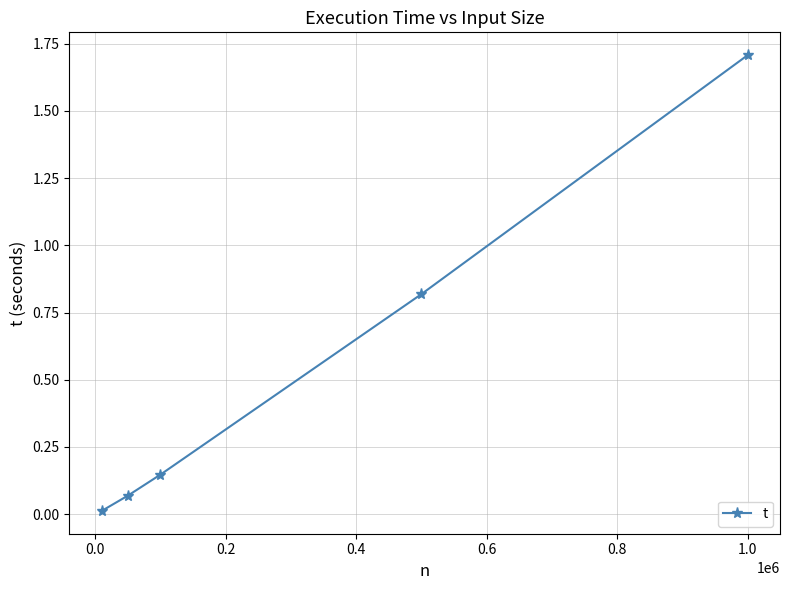

How many lines are shown in the chart?

1